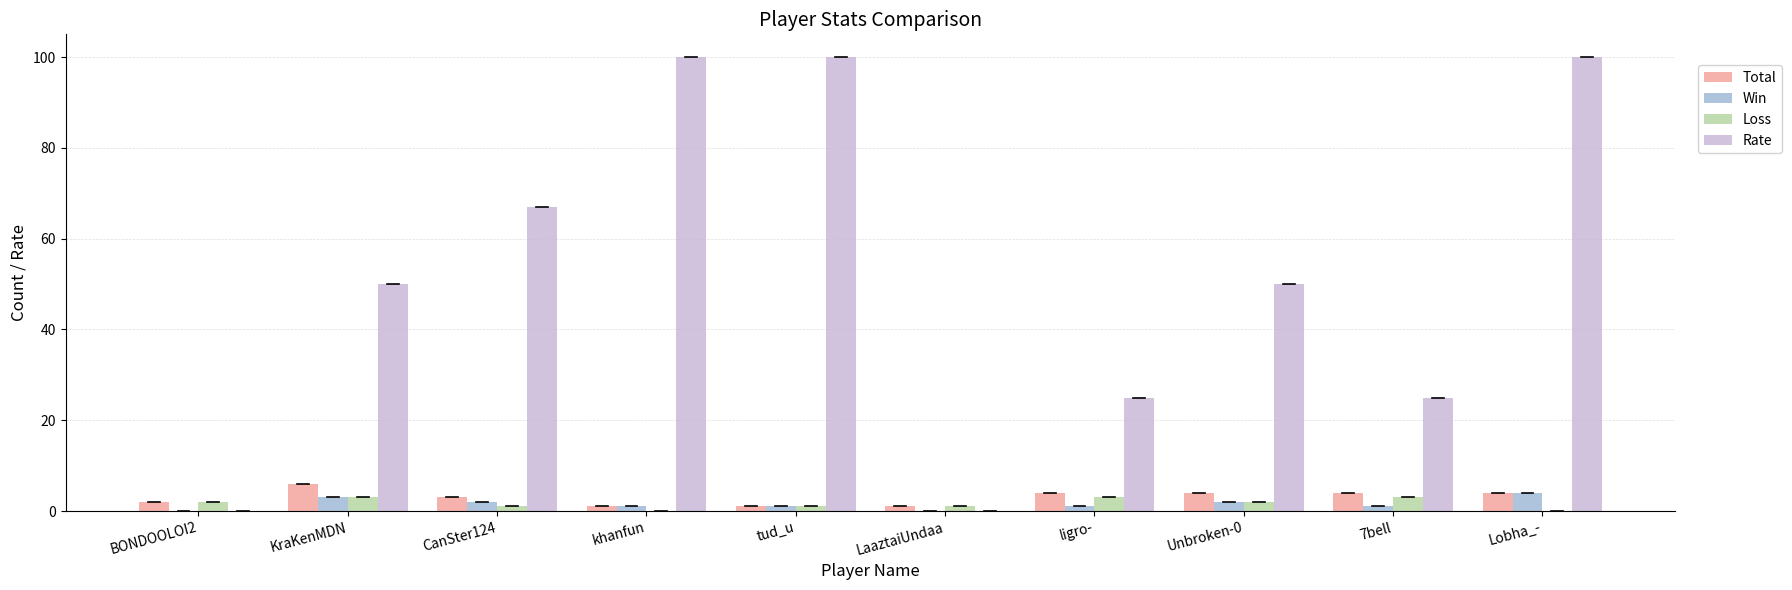

The Rate series shows 67 at CanSter124. True or false?

True